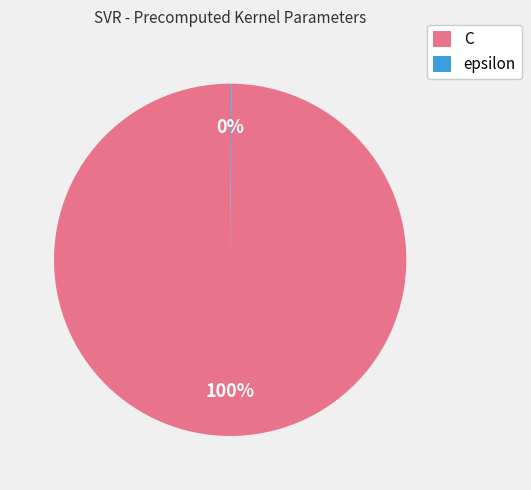

To the nearest percent, what is the difference between the largest and smallest slice percentages?

100%